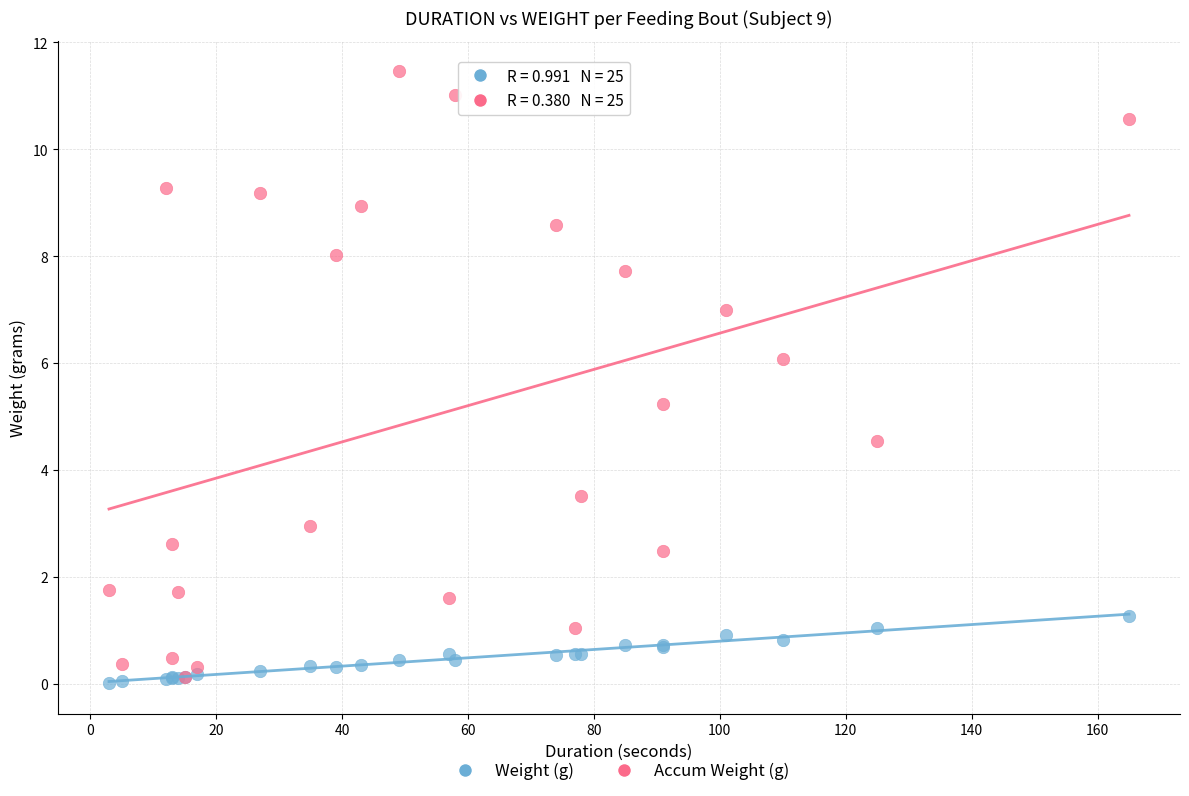

What are all the series names shown in the legend?

Weight (g), Accum Weight (g)